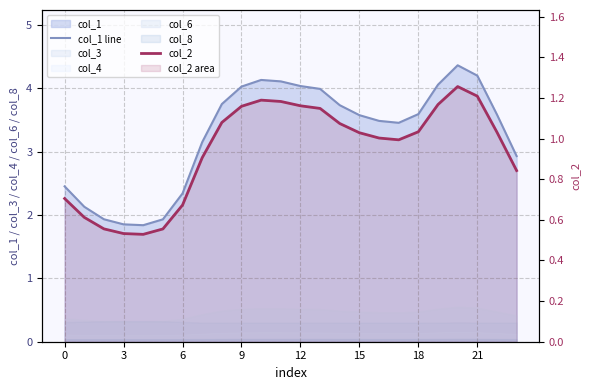

How many values in the col_1 line series are below 3?

8